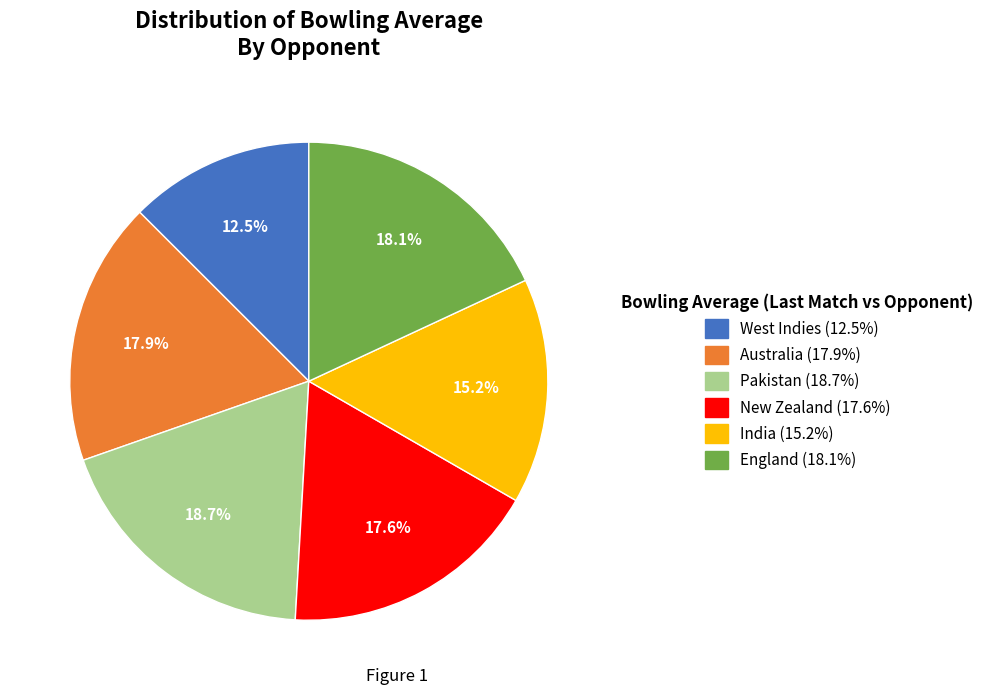

Which slice is the smallest?

West Indies